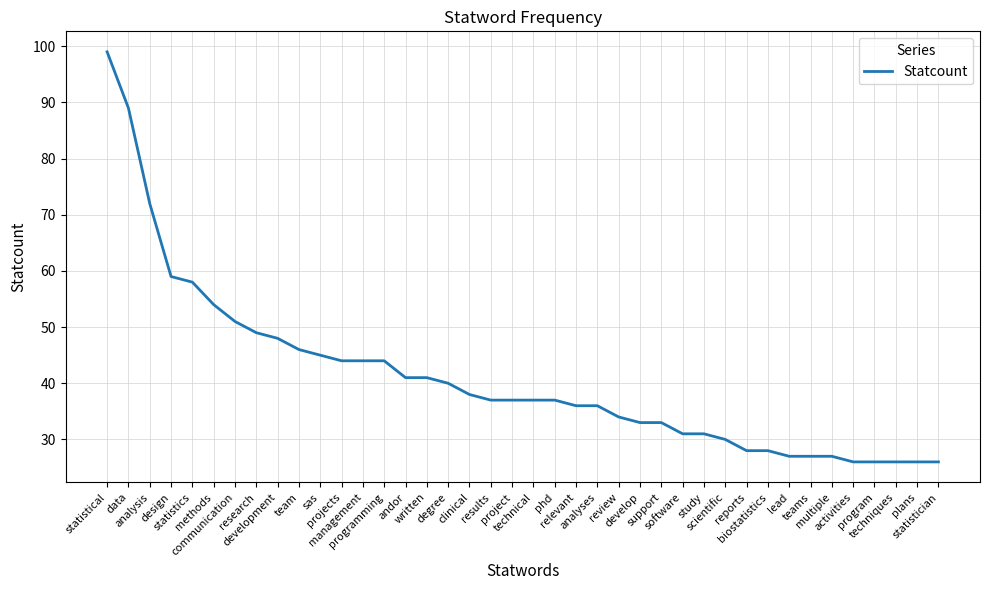

Which has a higher value, andor or management?

management